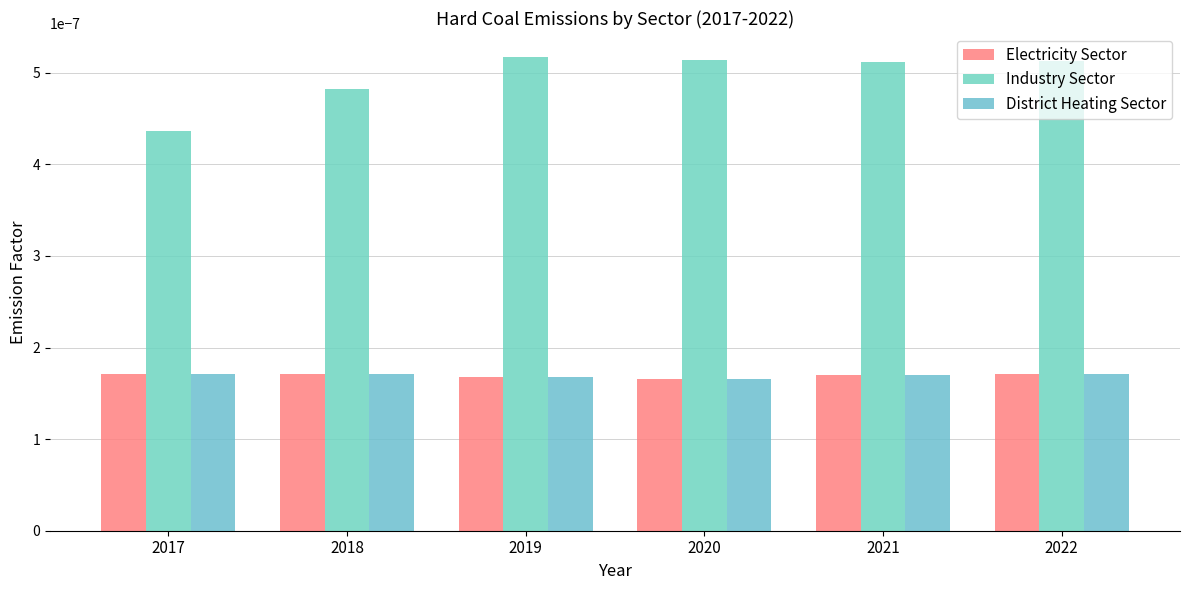

True or false: Electricity Sector has a value of 0.0 at 2020.

True